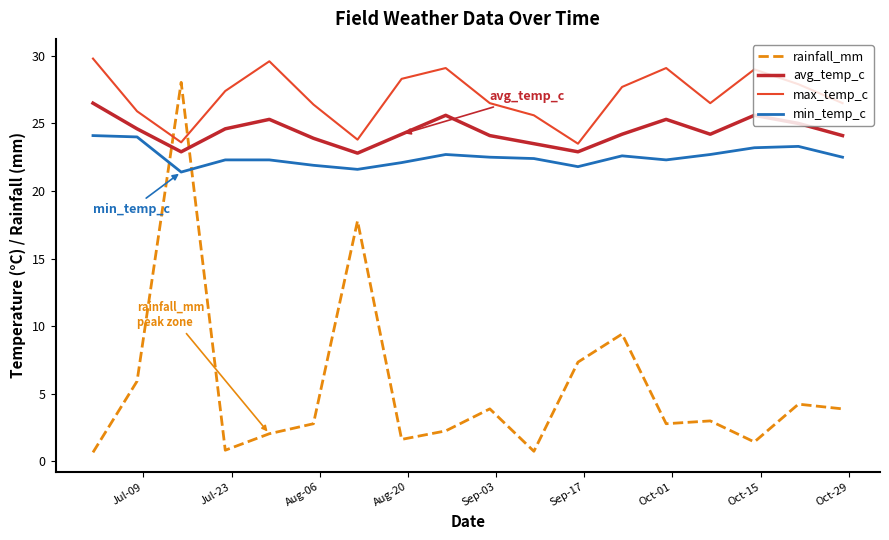

What is the highest value of the avg_temp_c series?

26.5